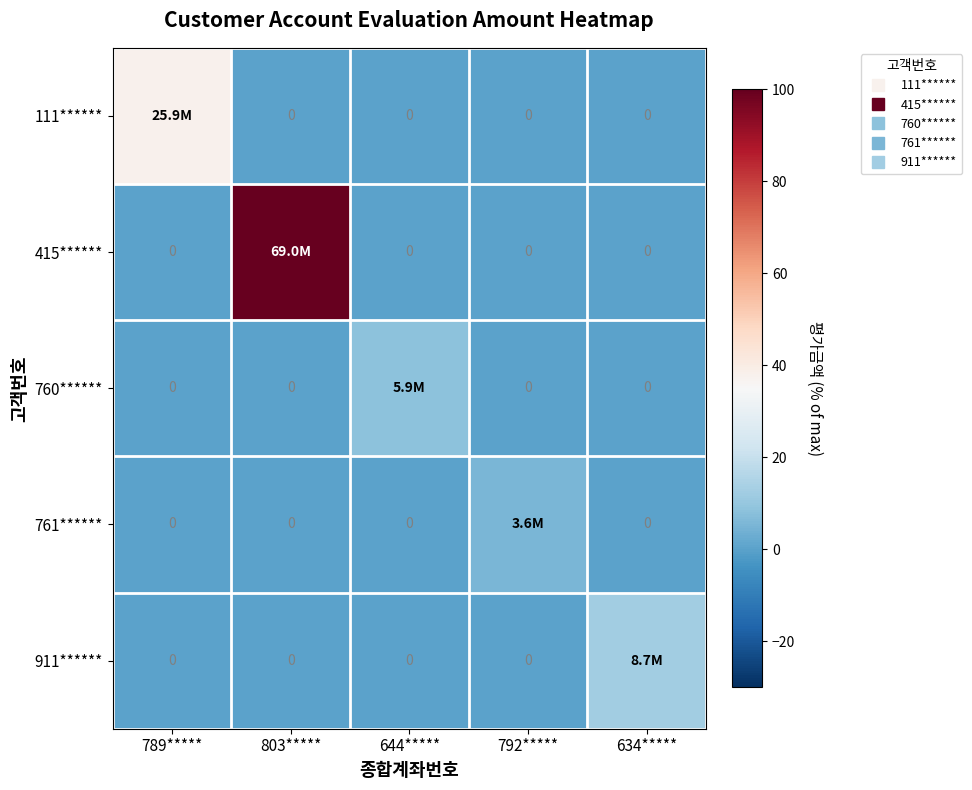

Rank the series at 803***** from lowest to highest value.

111******, 760******, 761******, 911******, 415******